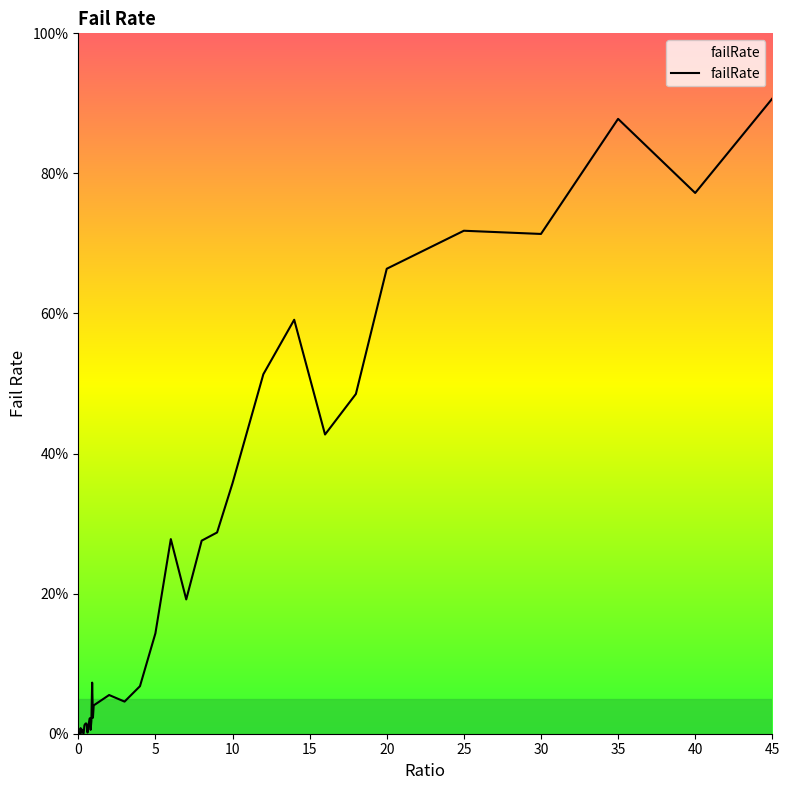

What is the label of the 39th point from the right?

5